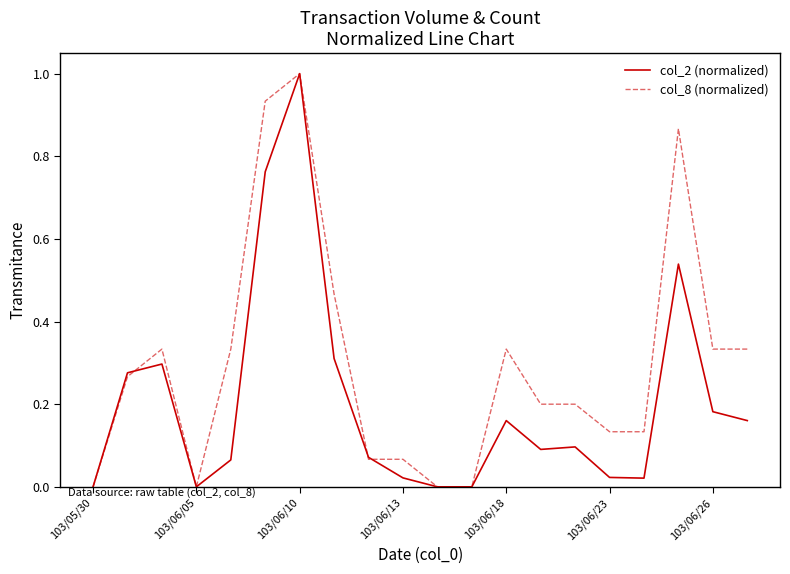

What is the maximum value for col_8 (normalized)?

1.0